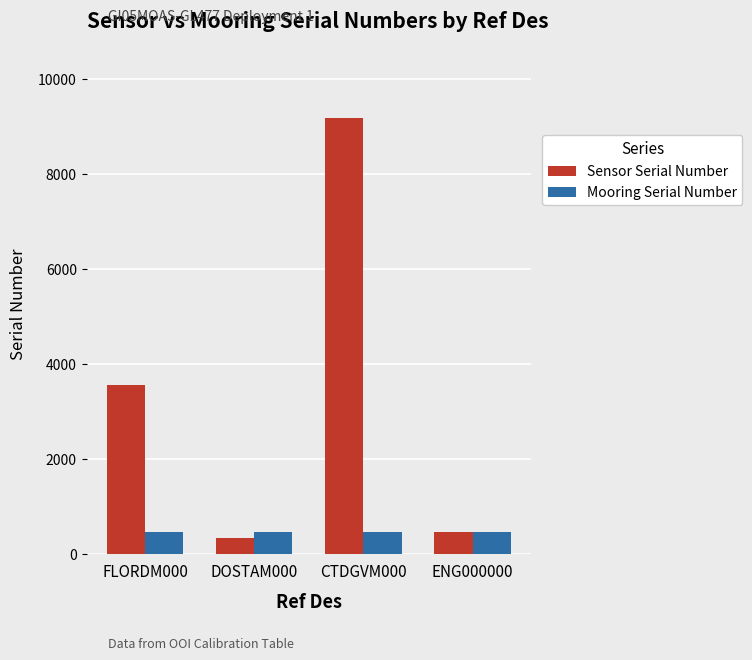

What is the approximate value of Mooring Serial Number at DOSTAM000?

477